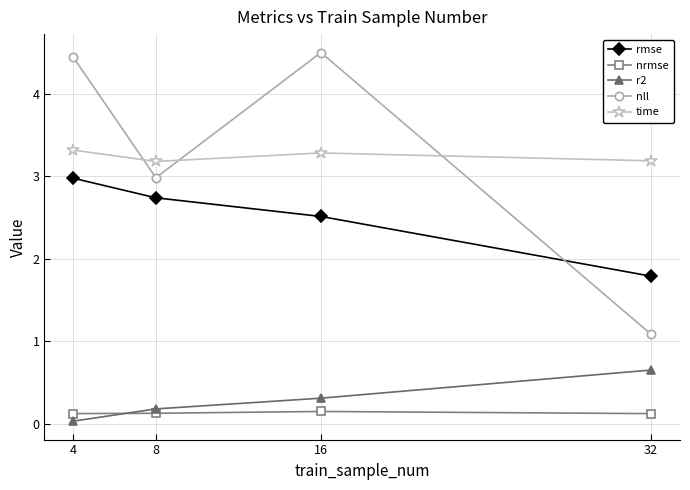

True or false: r2 has more than 1 points higher than both neighbors.

False